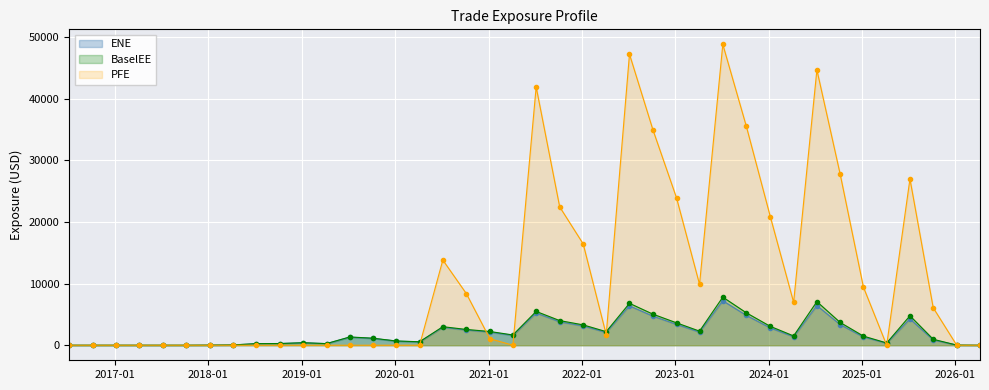

How many lines are shown in the chart?

3